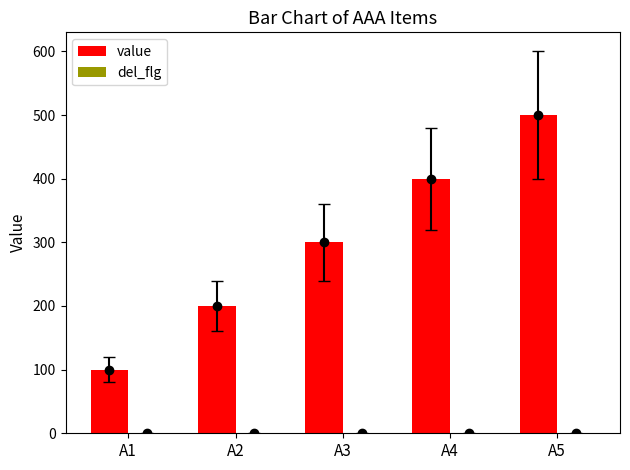

How many bars are there in total?

10